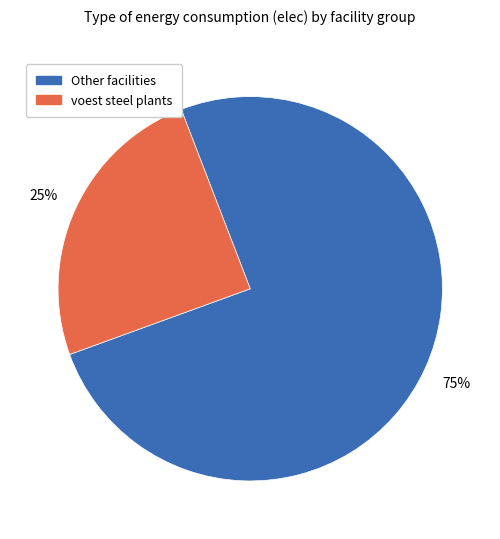

To the nearest percent, what is the average slice percentage?

50%